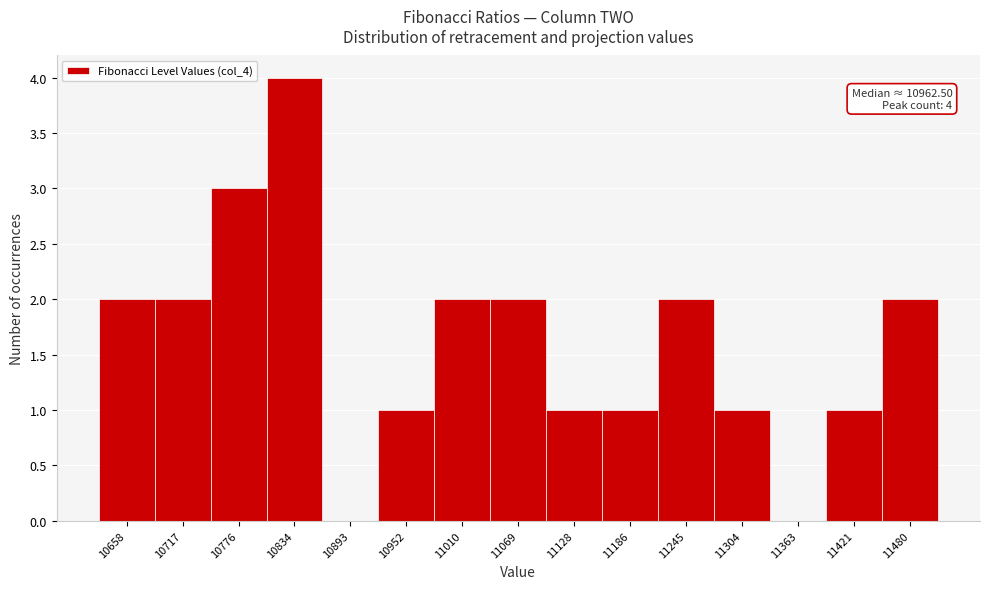

Over which range of the x-axis is the bar tallest?

10800 to 10860